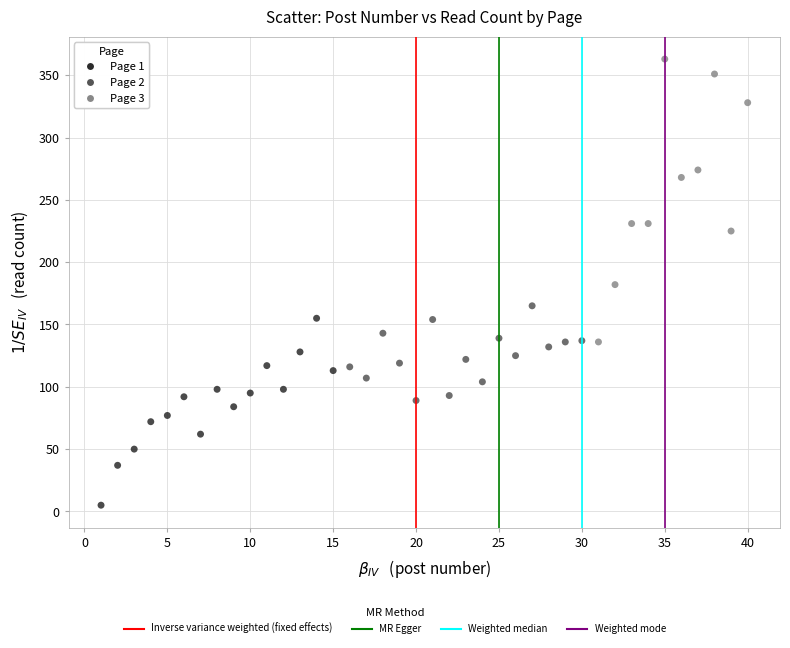

Which series has the widest spread of Y values?

Page 3